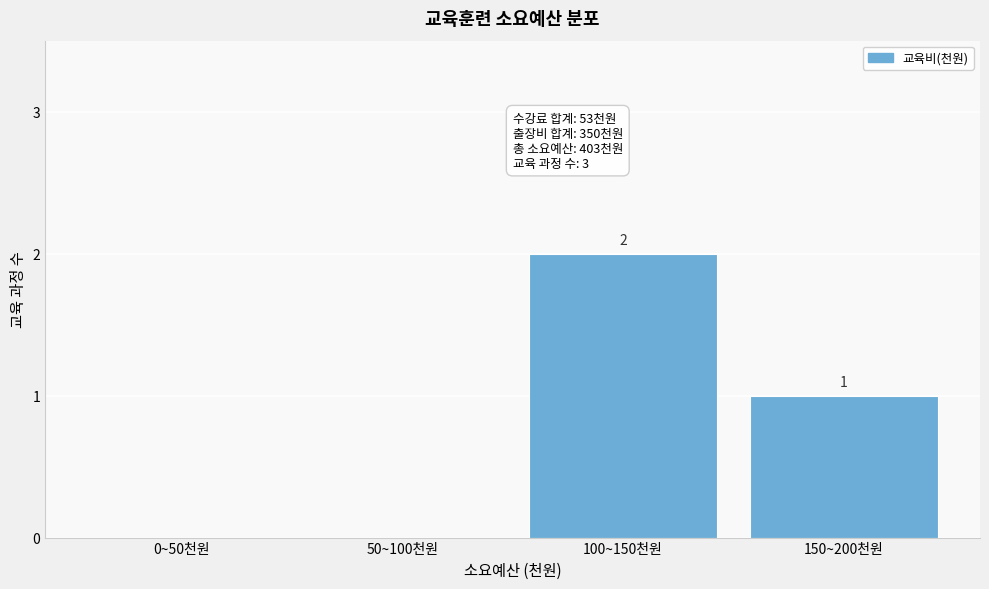

Reading left to right, extract all data points from this chart.

0~50천원=0	50~100천원=0	100~150천원=2	150~200천원=1